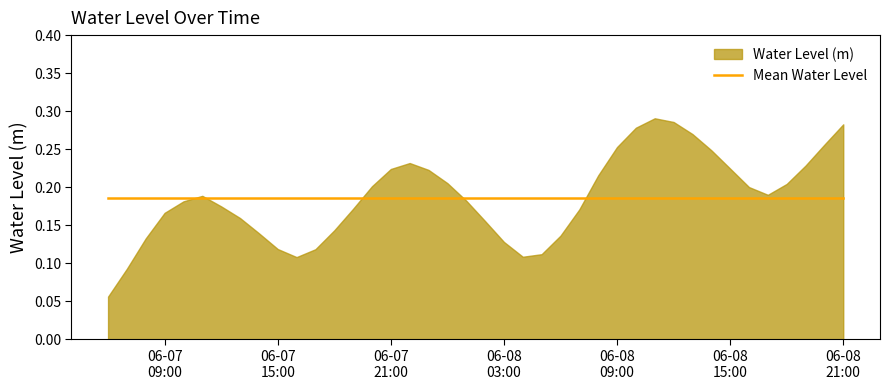

Which label corresponds to the largest value in the chart?

2025-06-08 11:00:00